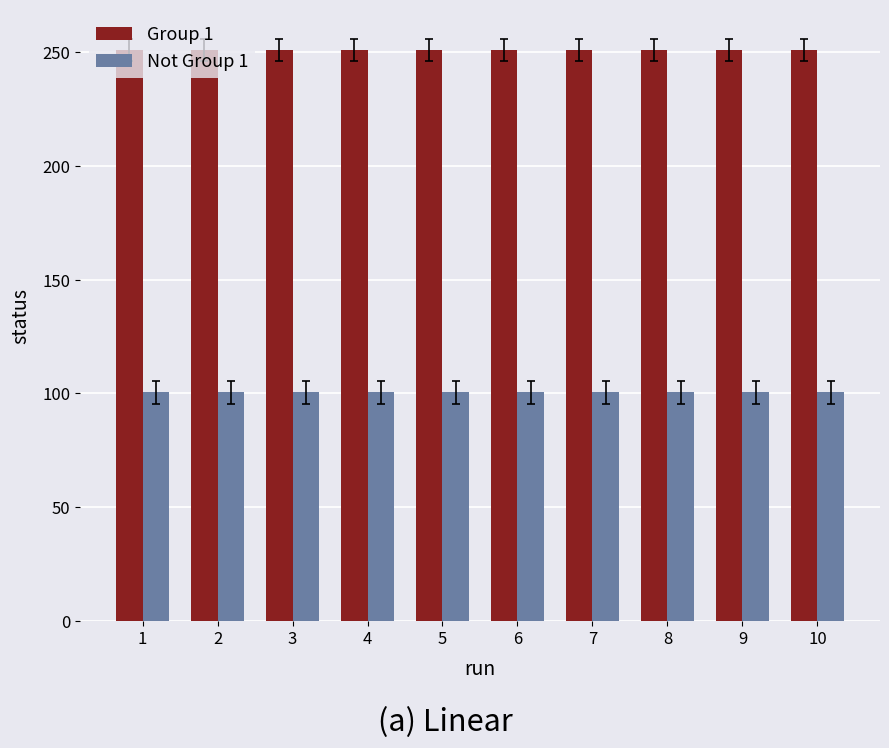

Is the value of Group 1 at 7 greater than the value of Not Group 1 at 3?

Yes